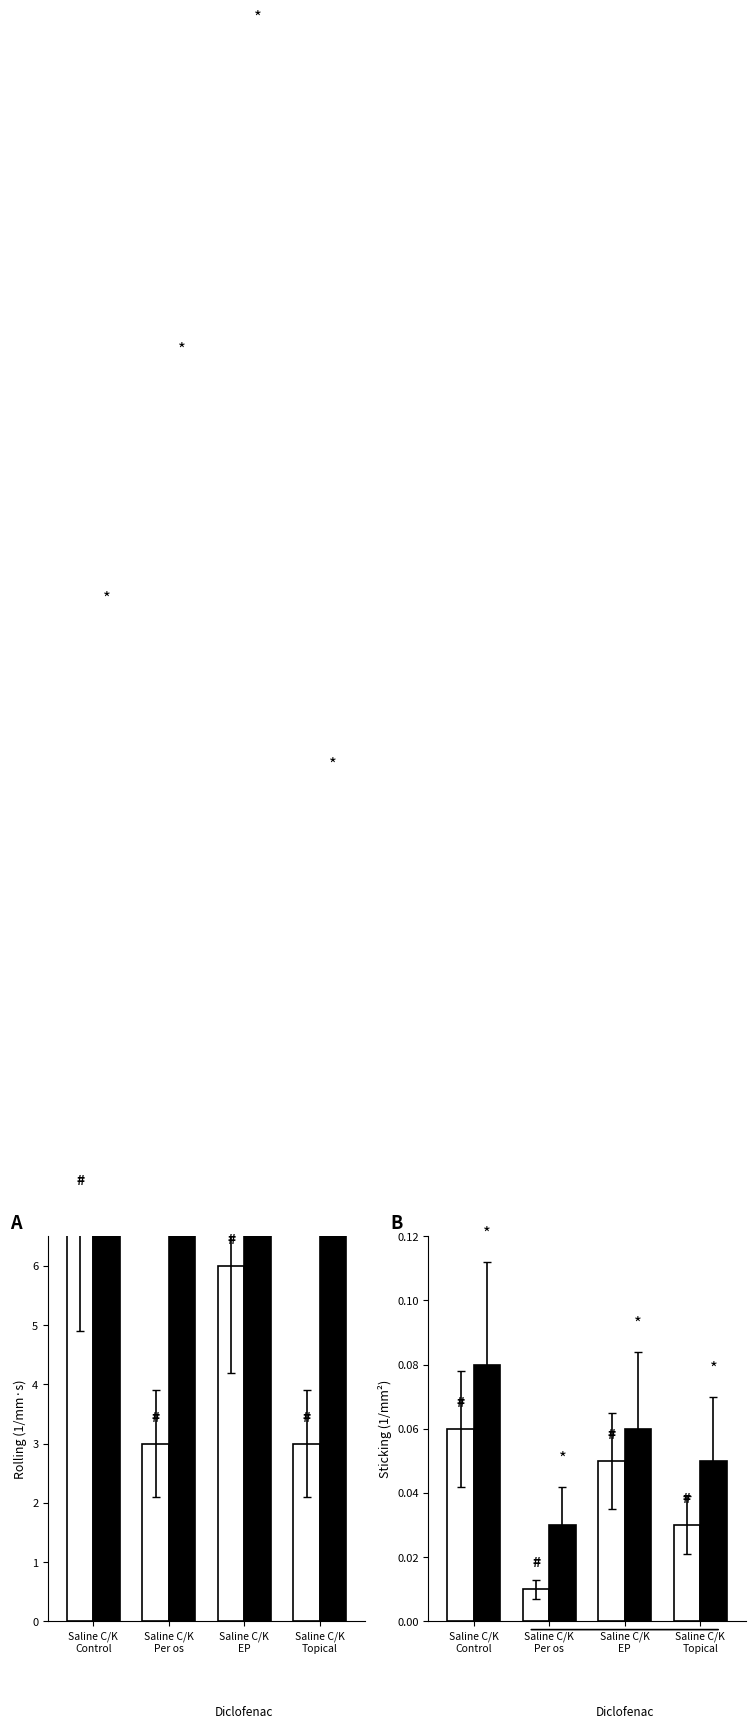

True or false: Saline has a value of 0.0 at Saline C/K
Control.

False